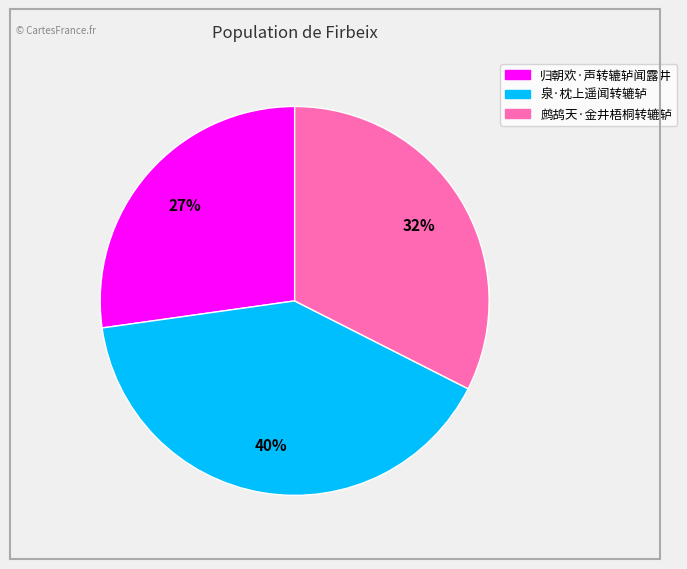

To the nearest percent, what percentage of the pie is 归朝欢·声转辘轳闻露井?

27%